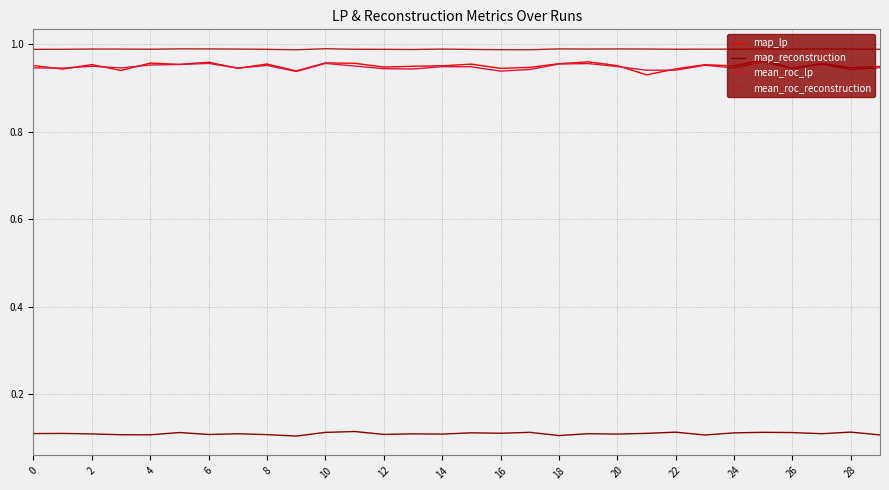

True or false: map_lp and map_reconstruction cross at least once.

False